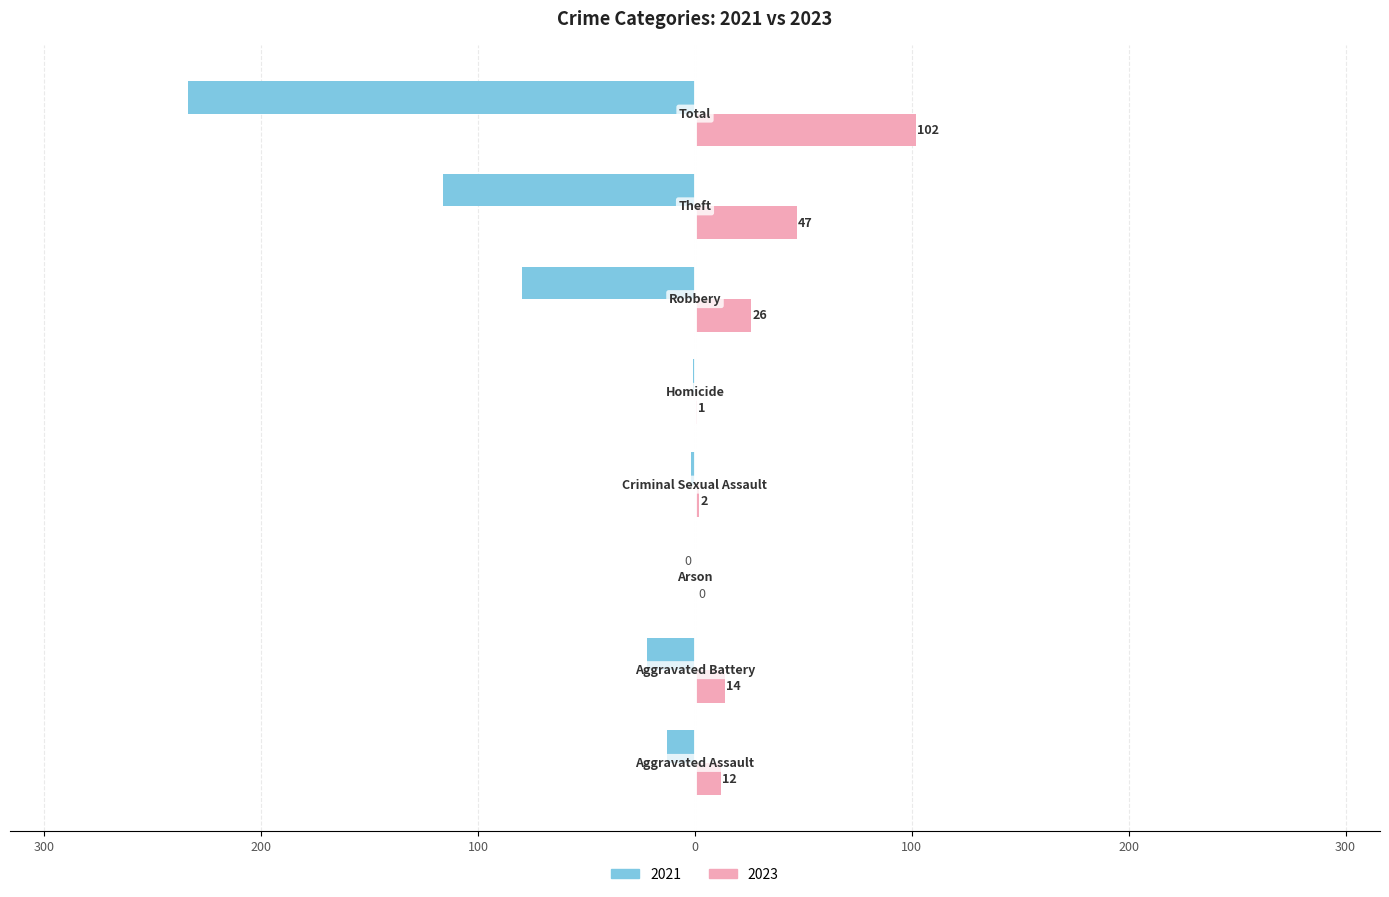

At how many categories does at least one series exceed 66?

1